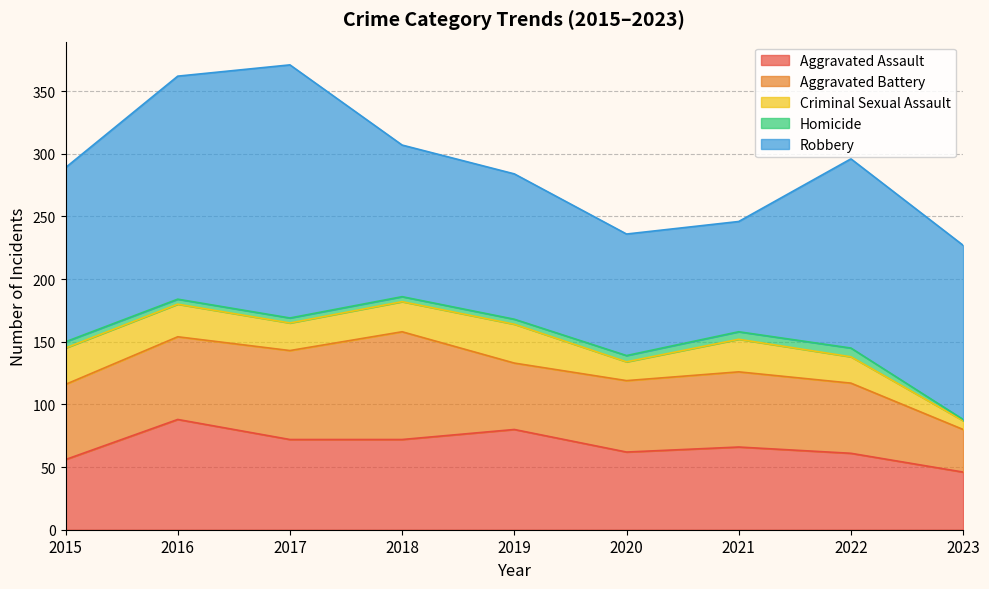

How many lines are shown in the chart?

5